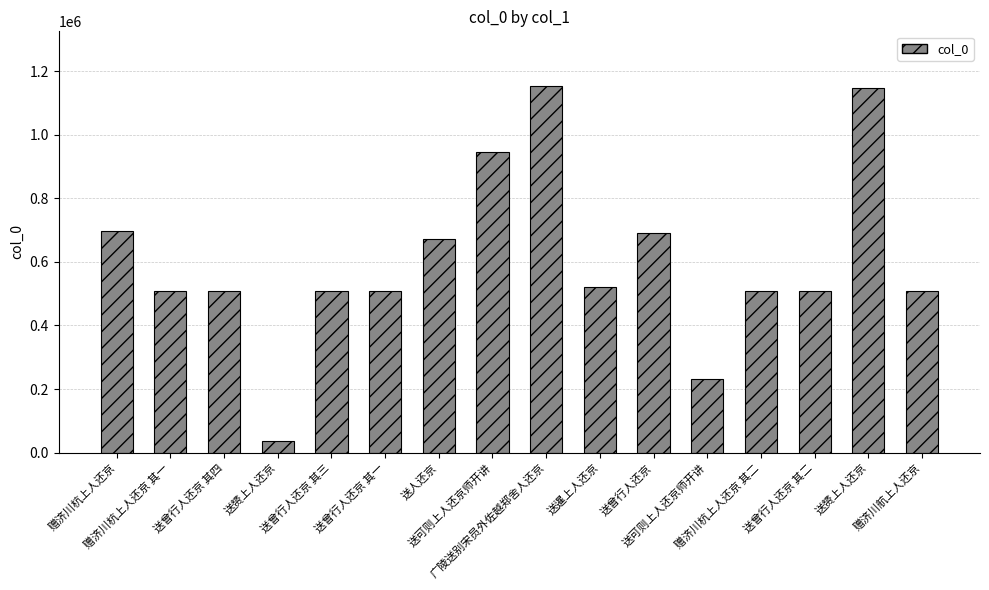

How many data points are less than 508992?

8